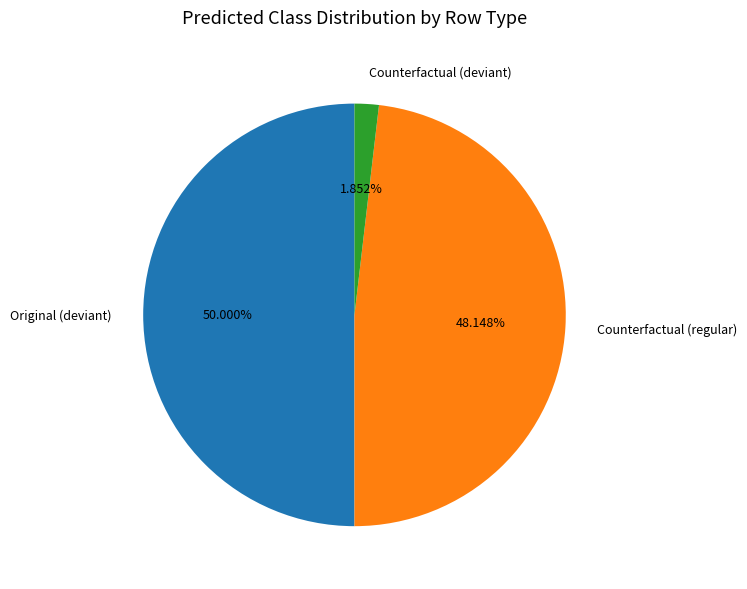

What is the largest slice in the pie chart?

Original (deviant)